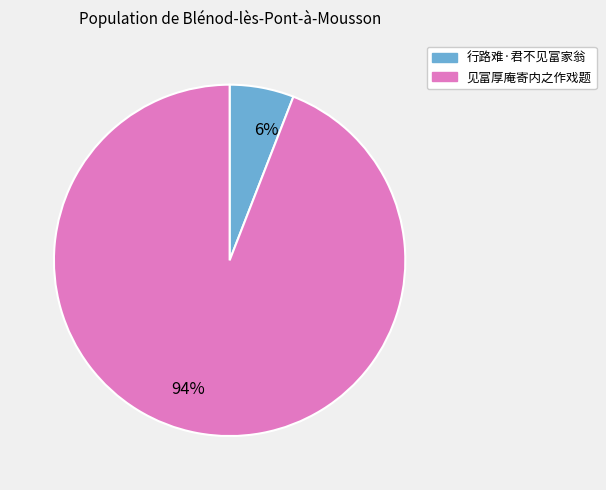

How many slices are in this pie chart?

2